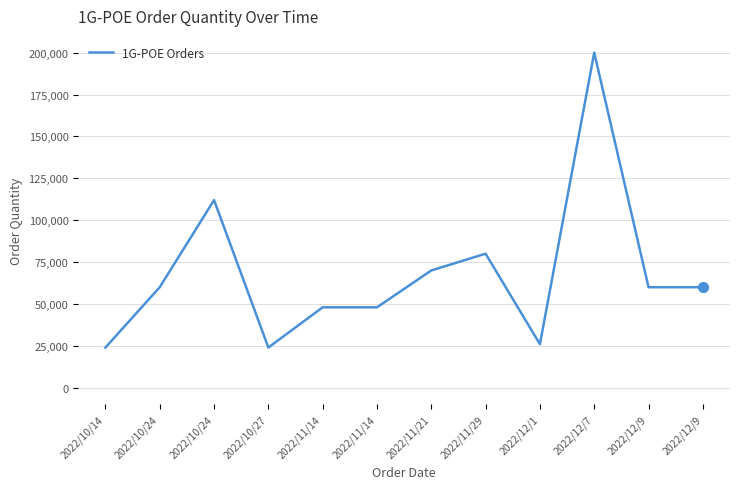

What is the ratio of the value at 2022/12/9 to the value at 2022/12/9?

1.0